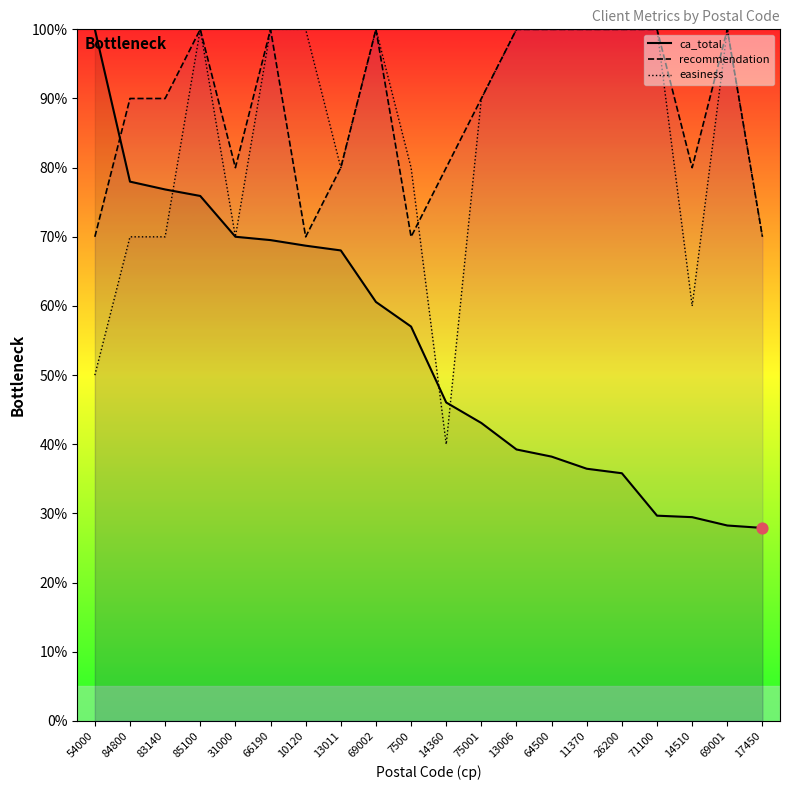

Is the value of ca_total at 69002 greater than the value of recommendation at 14360?

No